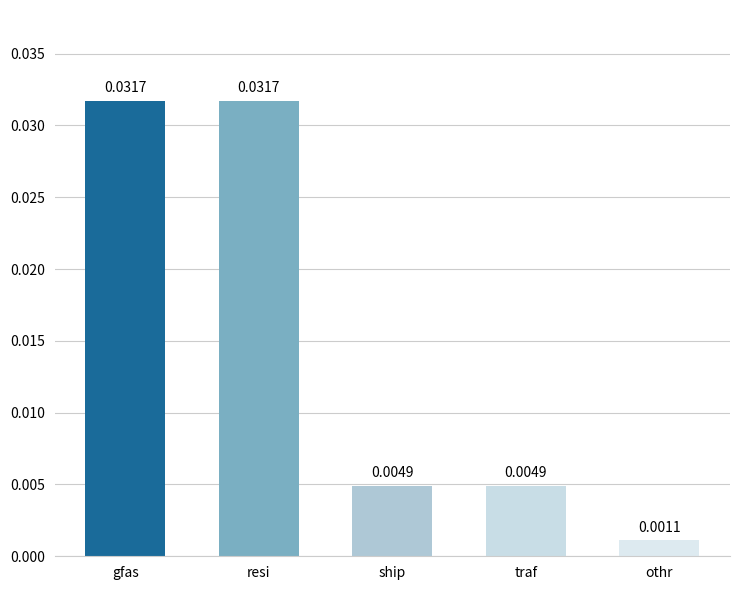

At which label is the value closest to 0?

othr